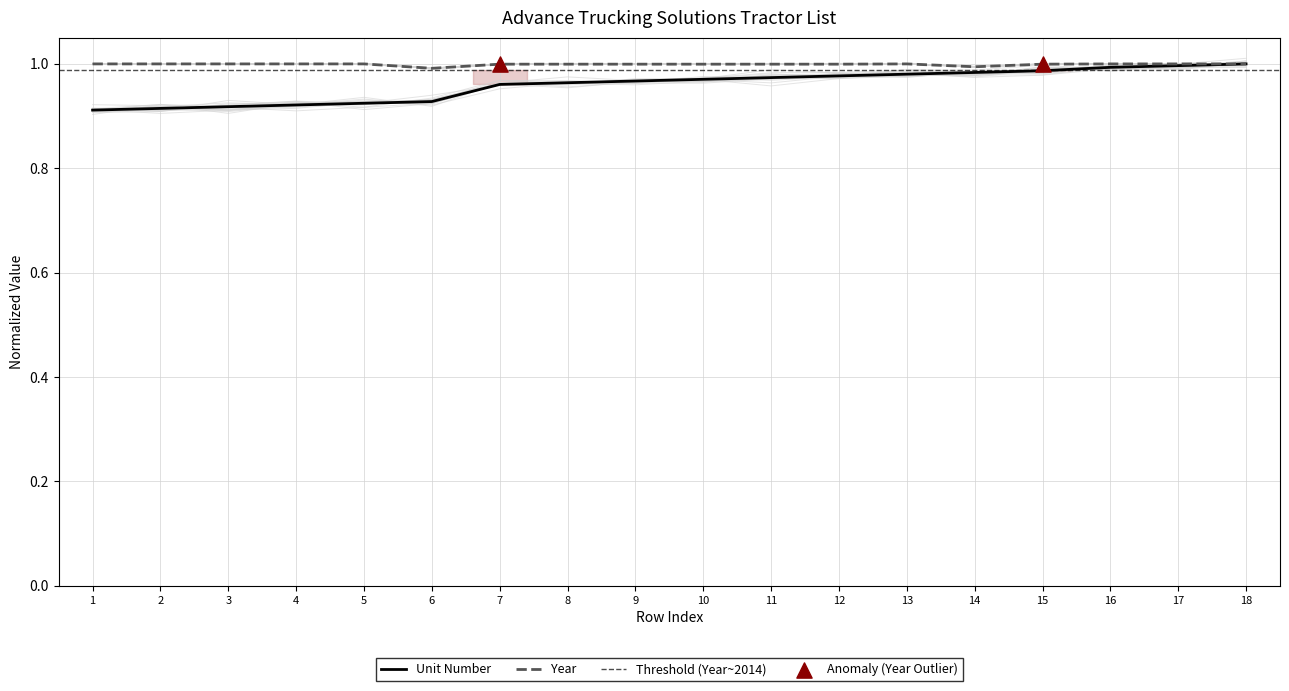

At which category is the sum across all series the highest?

18